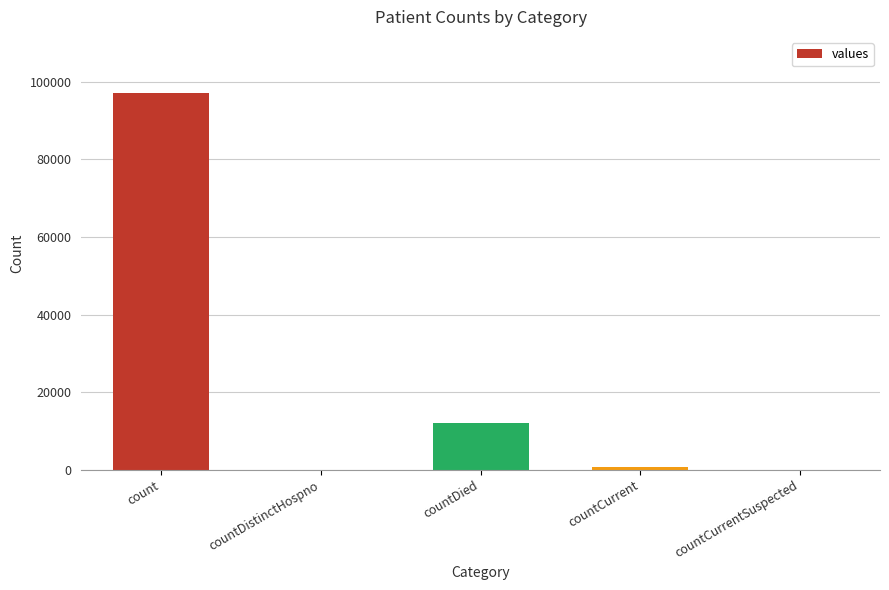

At which label is the value closest to 48485?

countDied